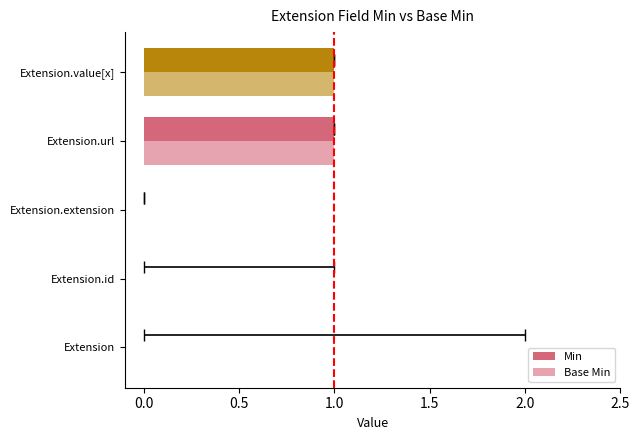

What are all the series names shown in the legend?

Min, Base Min